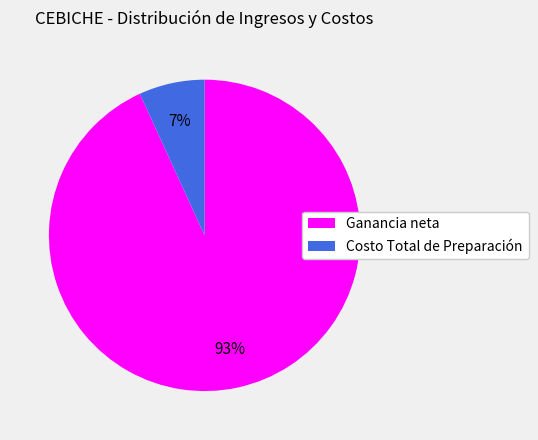

Do Ganancia neta and Costo Total de Preparación together represent more than half of the pie?

Yes